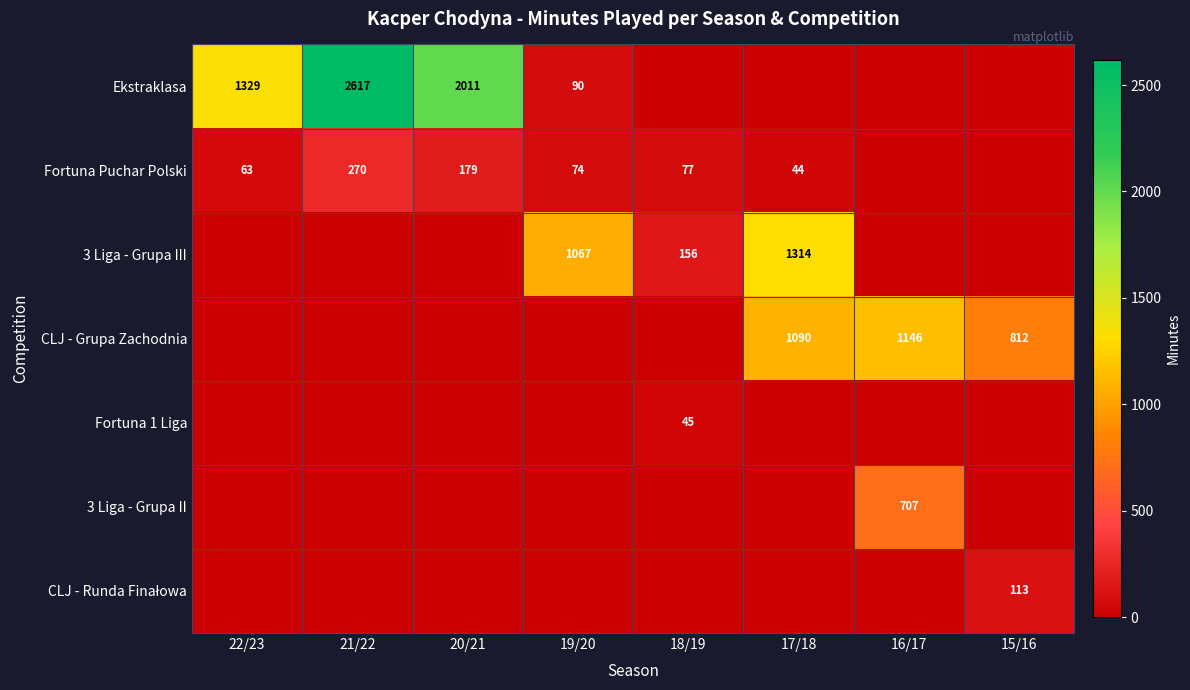

The Ekstraklasa series shows 1394 at 21/22. True or false?

False